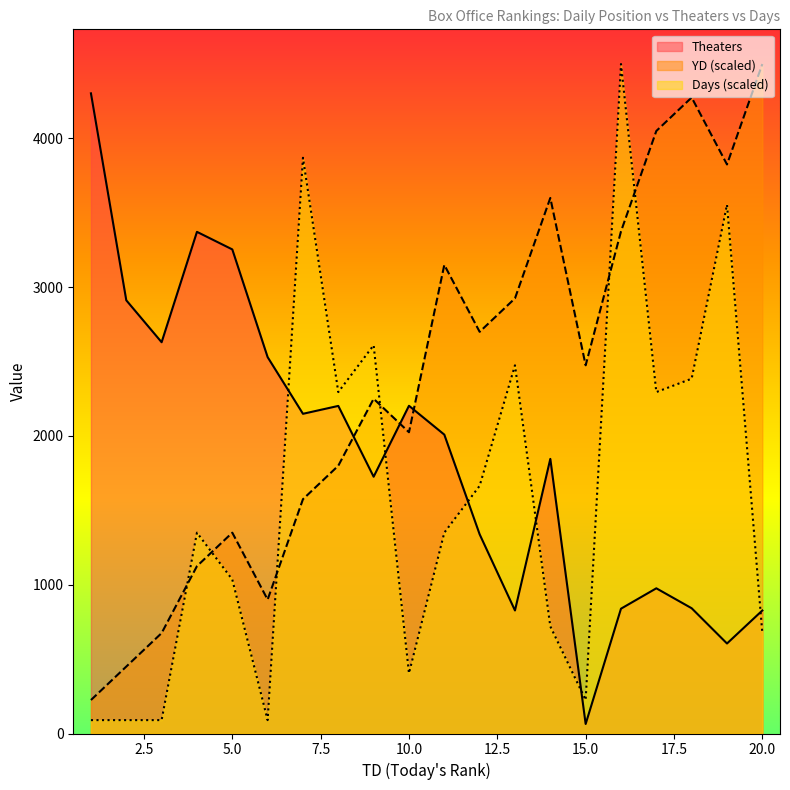

After their last crossing, which series has the higher values: YD or Theaters?

YD